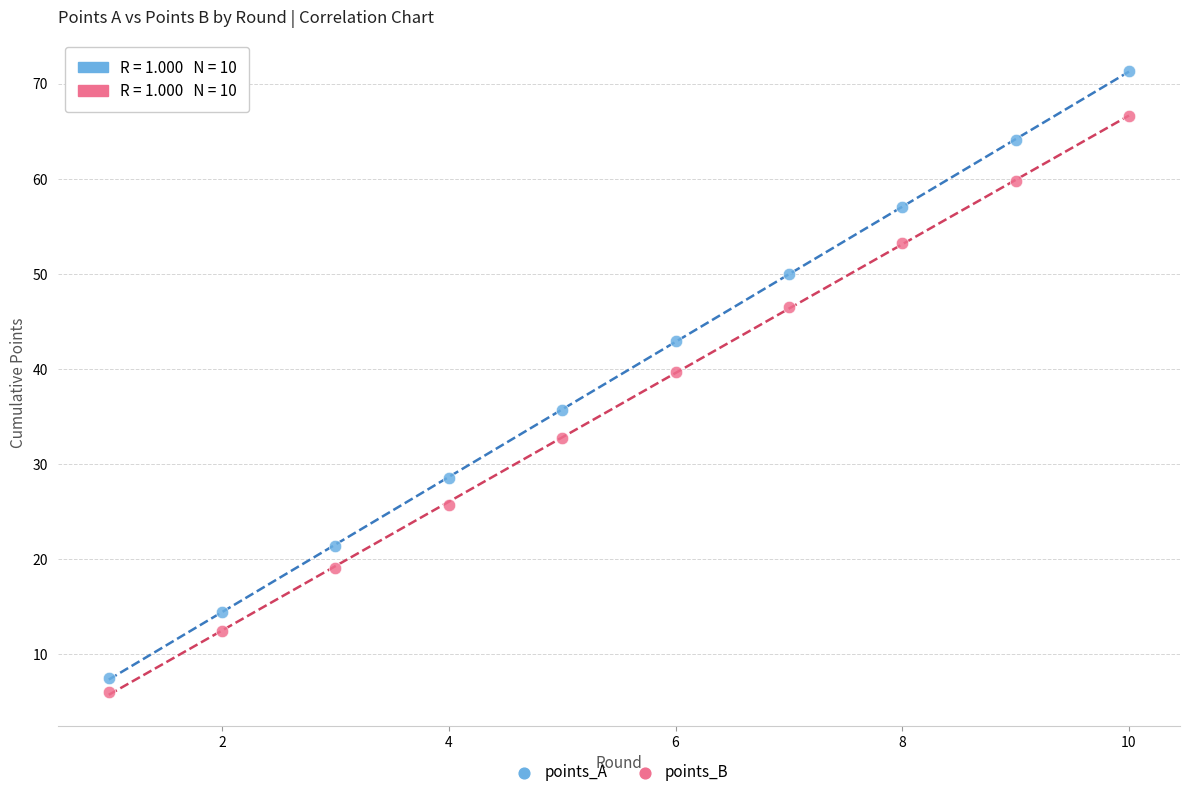

What is the X range (max minus min) for the scatter plot?

9.0